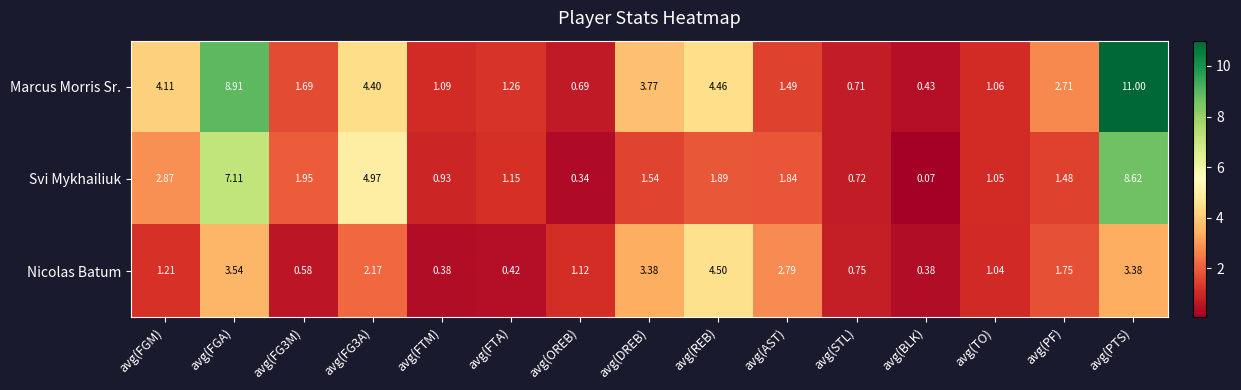

Where is Marcus Morris Sr. nearest to the value 5?

avg(REB)